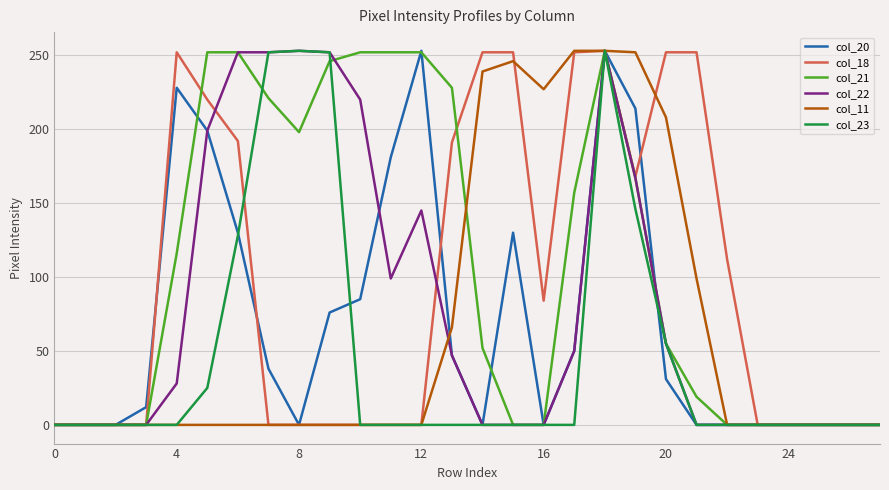

True or false: col_18 has more than 0 interior local peaks.

True